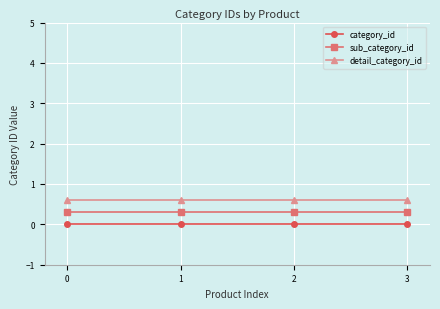

What is the difference between the highest and lowest values at 3?

0.6